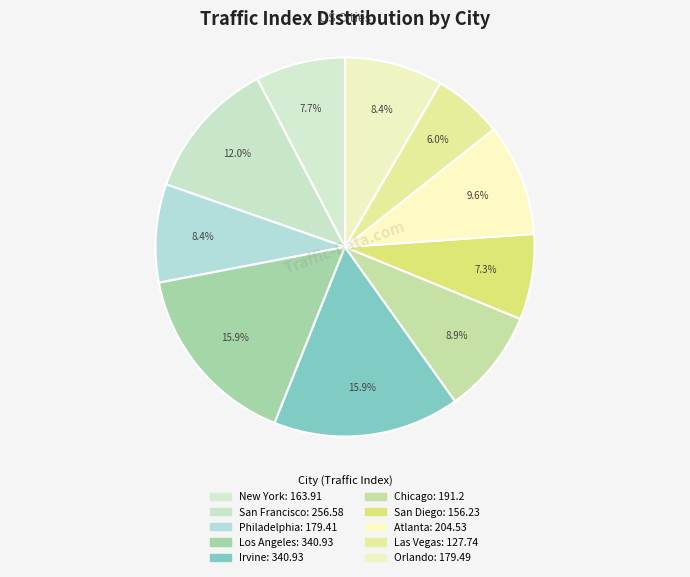

Which category has the biggest portion of the pie?

Los Angeles, CA